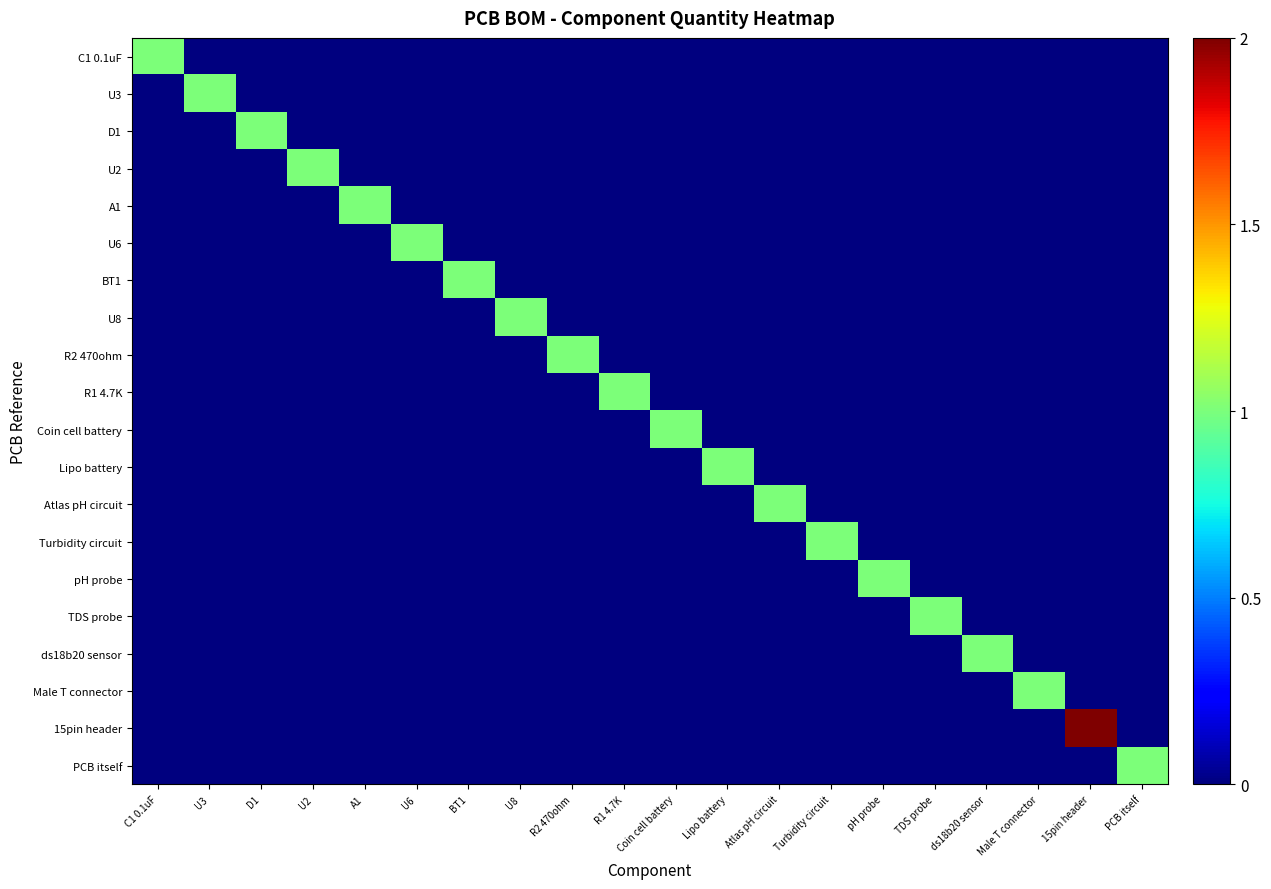

Which has a higher value, Coin cell battery or PCB itself?

Coin cell battery